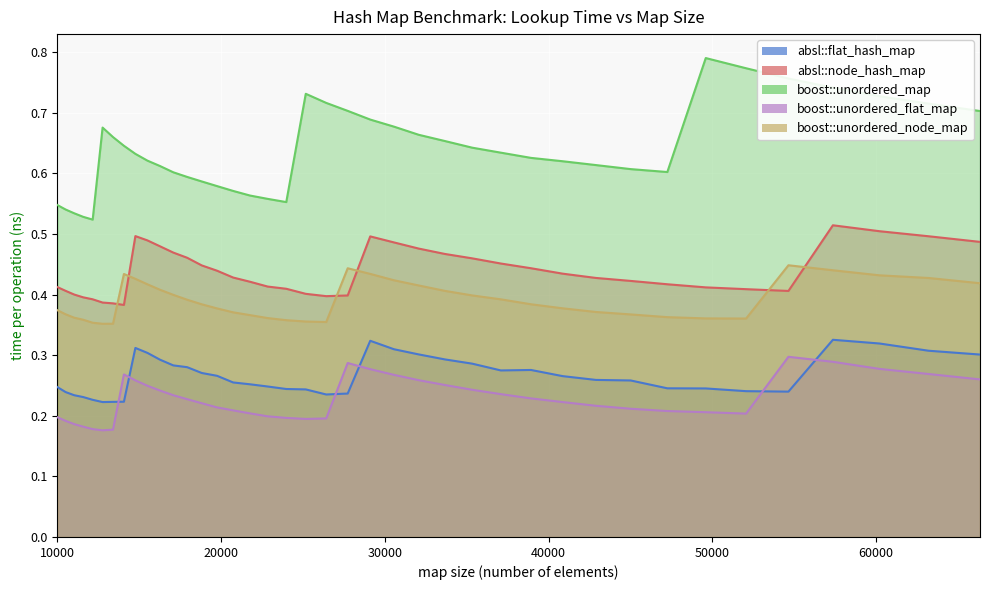

What is the average value of the boost::unordered_map series?

0.6